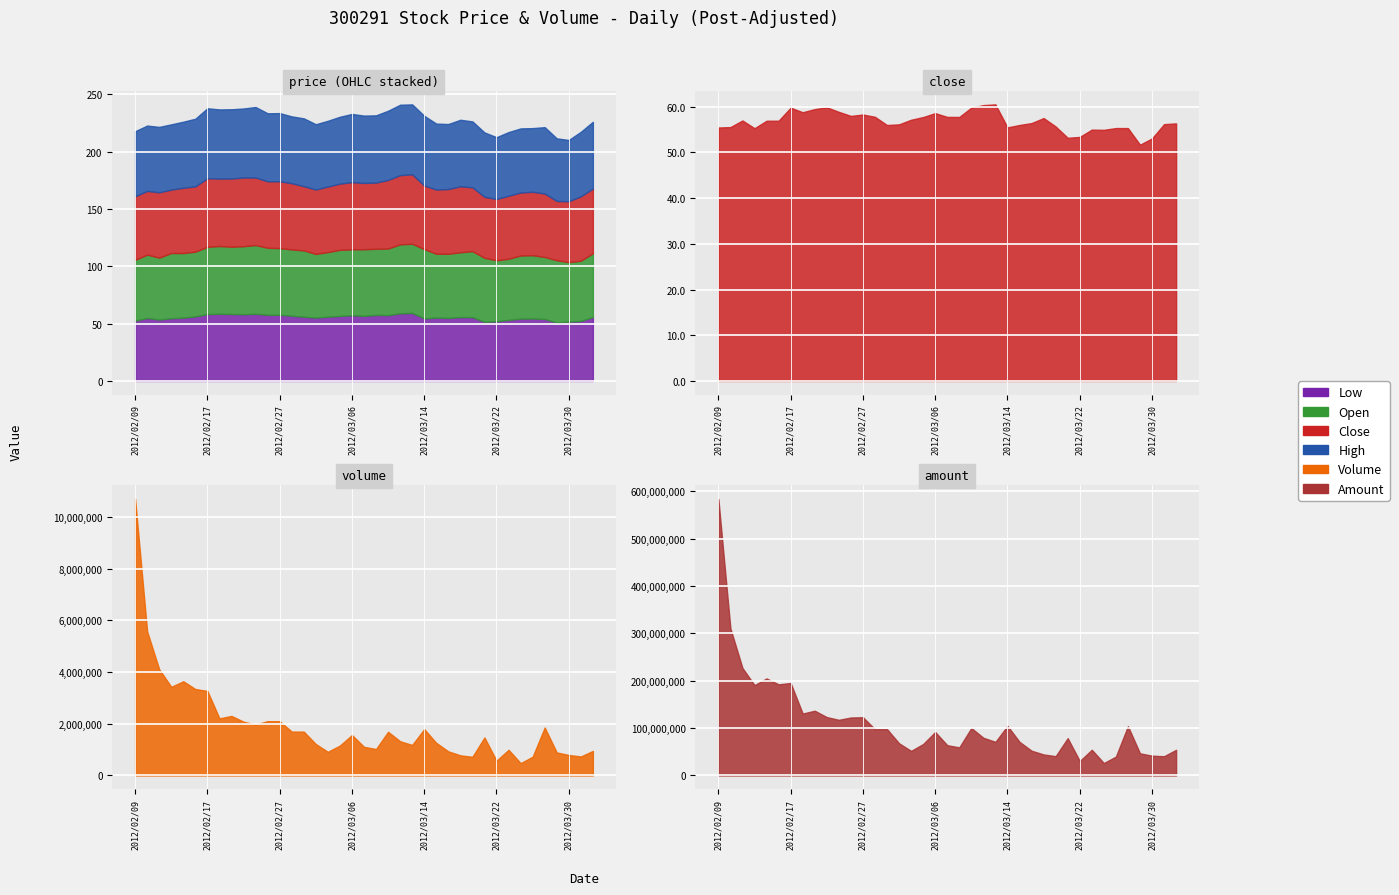

What is the difference between the Low values at 2012/02/13 and 2012/03/02?

2.5